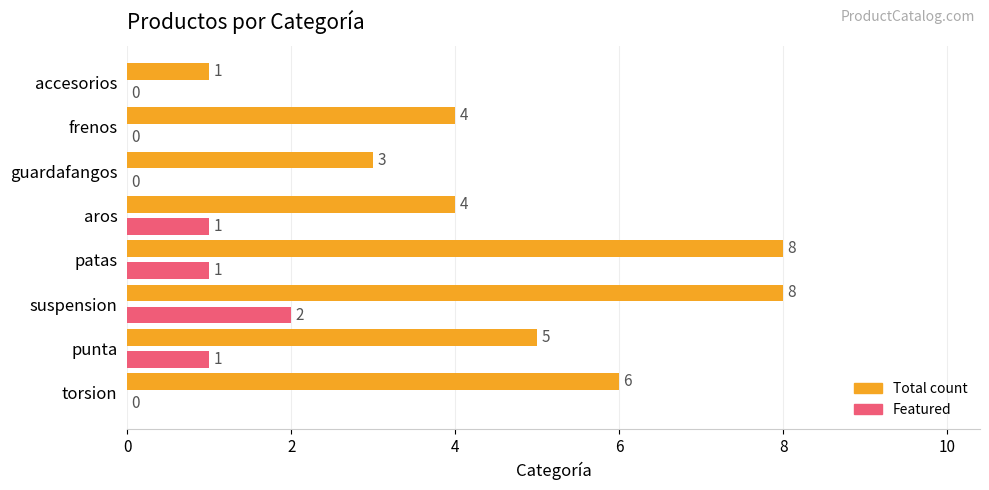

What is the change in value from torsion to punta?

-1